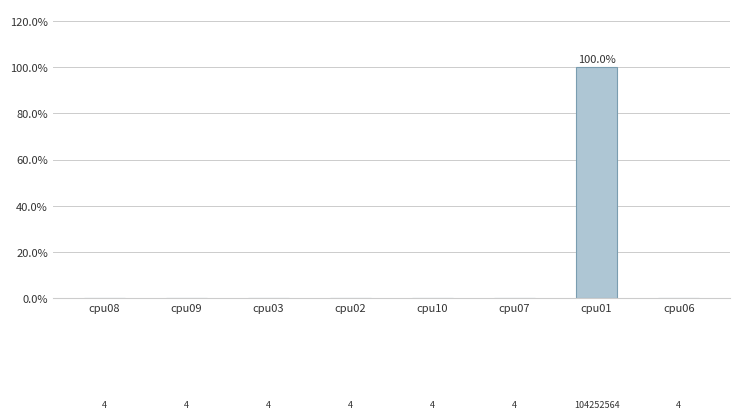

What is the change in value from cpu02 to cpu01?

+100.0